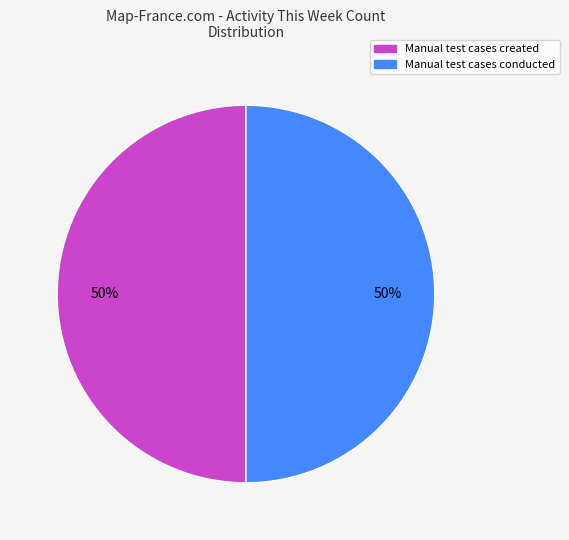

To the nearest percent, what is the average slice percentage?

50%